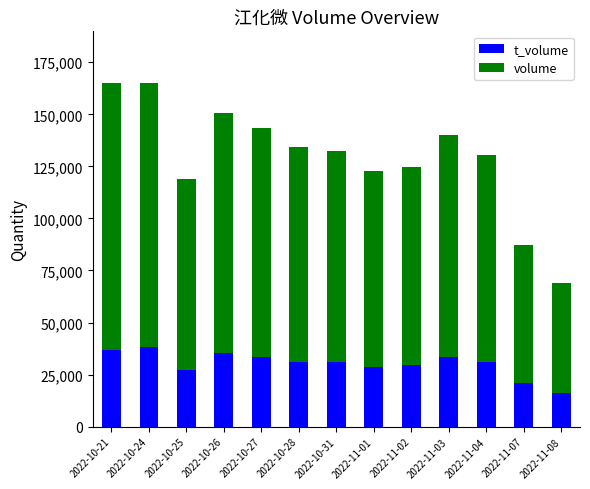

What are all the series names shown in the legend?

t_volume, volume